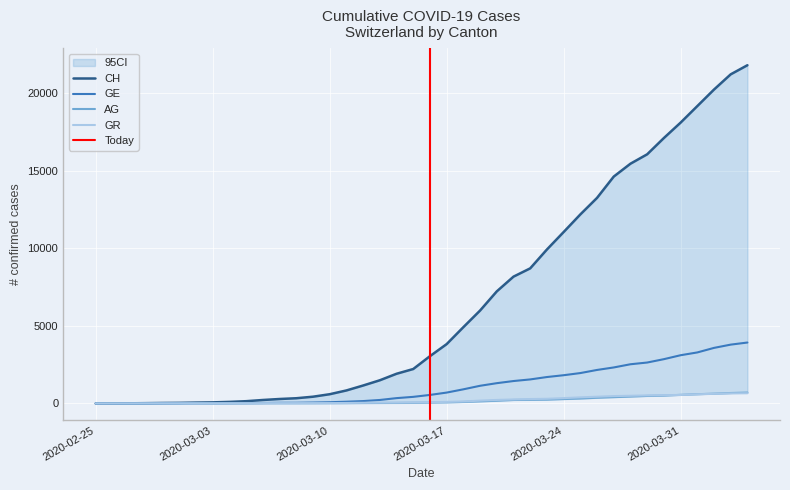

What is the label of the 7th point from the right?

2020-03-29